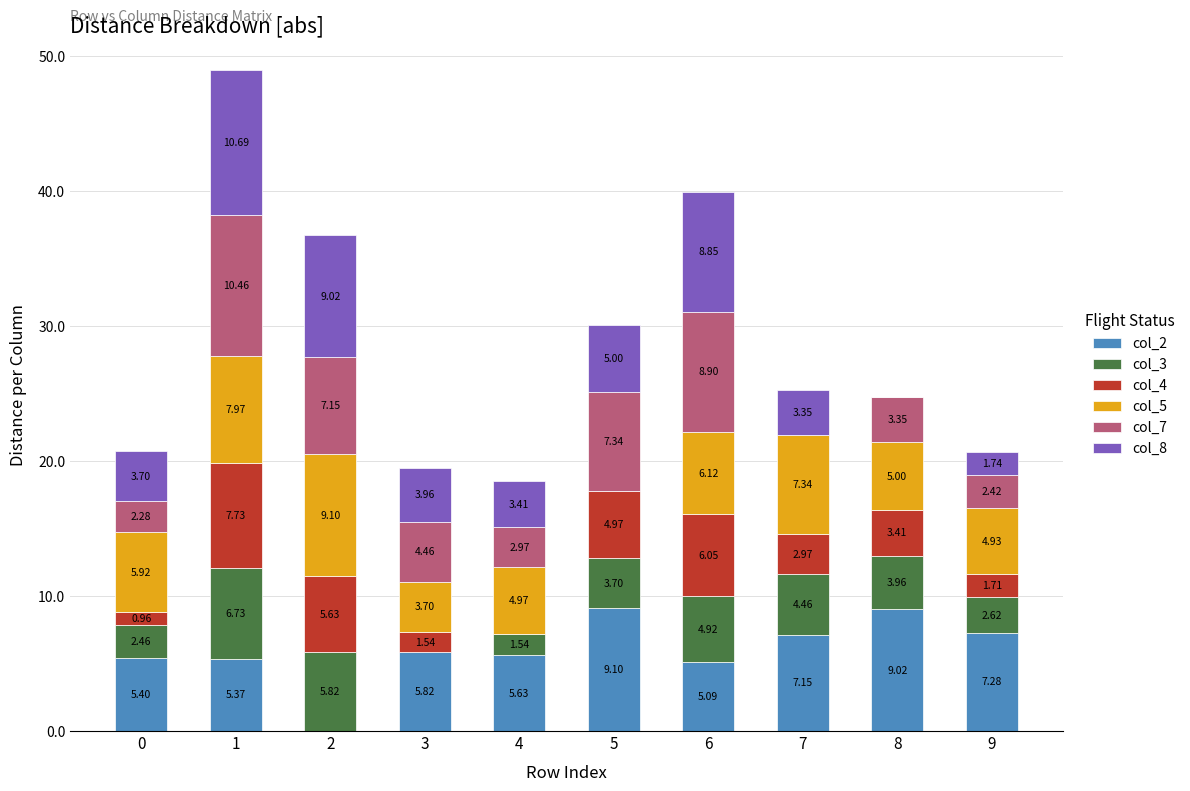

How many values in the col_2 series exceed 5?

9